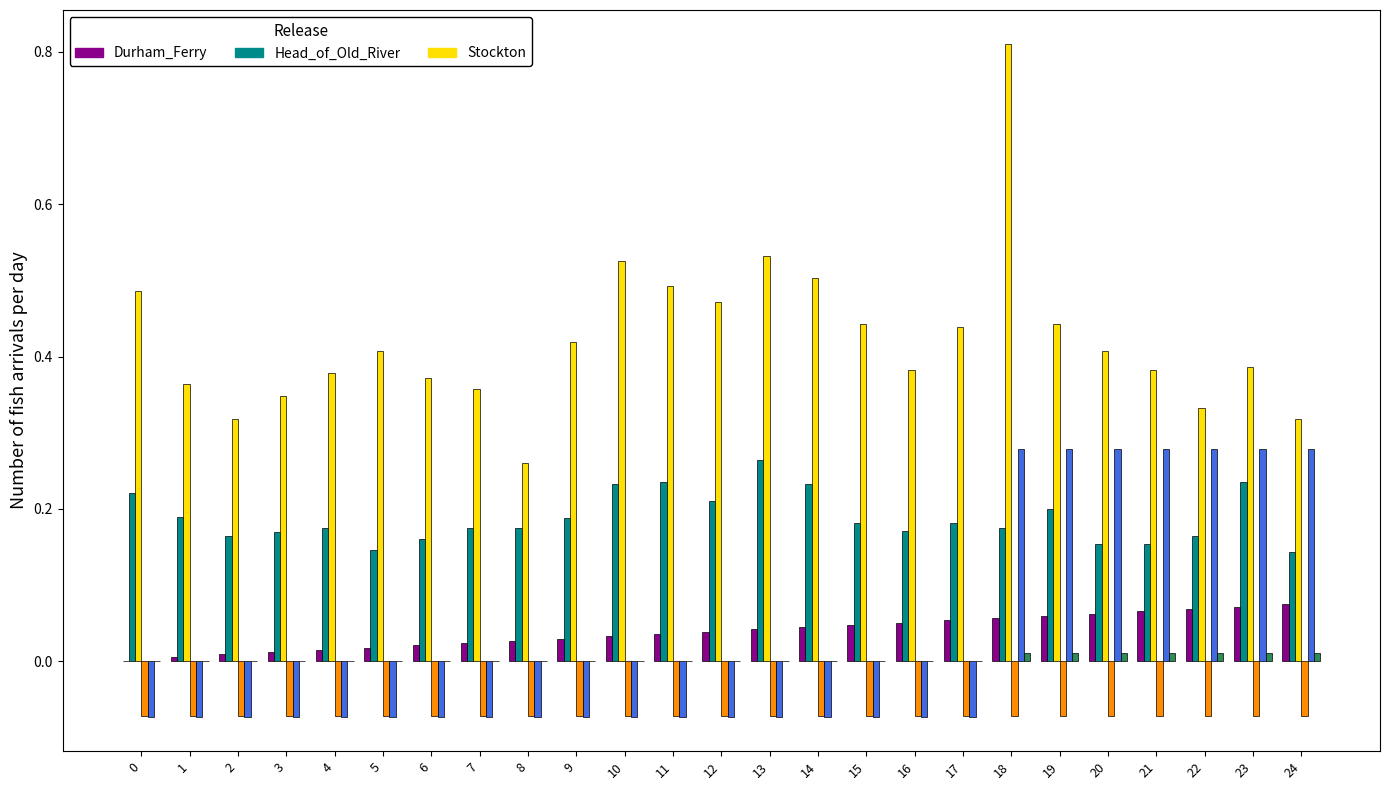

Are the bars grouped side by side (vs. stacked)?

Yes